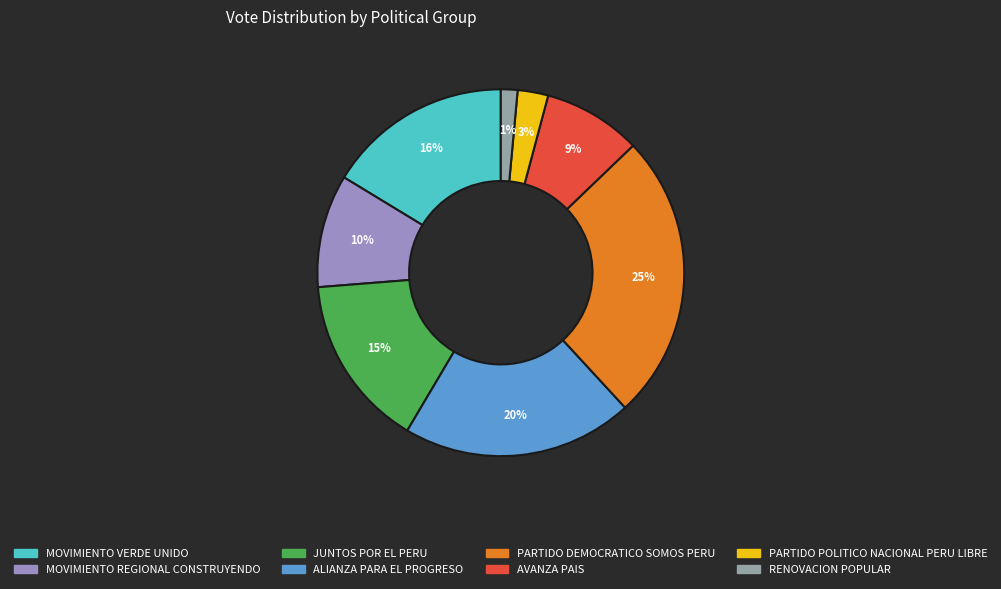

True or false: MOVIMIENTO VERDE UNIDO accounts for 16% of the total.

True